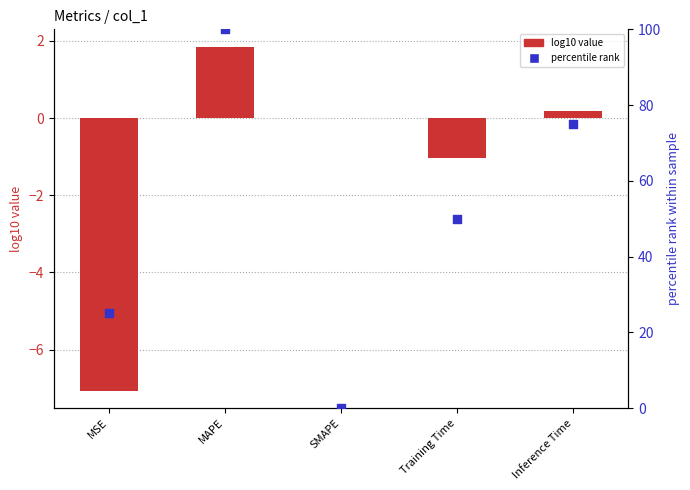

At how many categories does at least one series exceed 75?

1